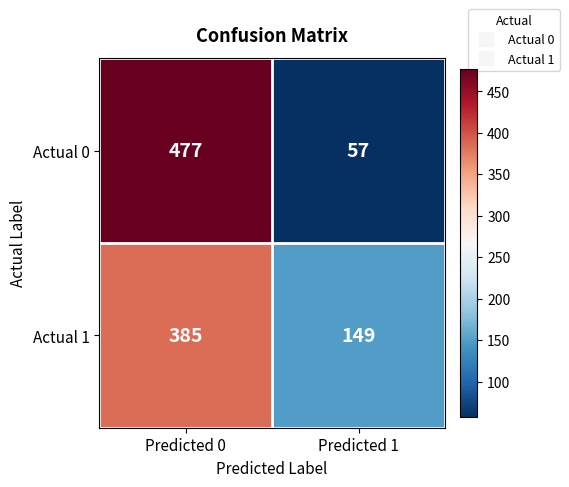

What is the minimum value shown in the chart?

57